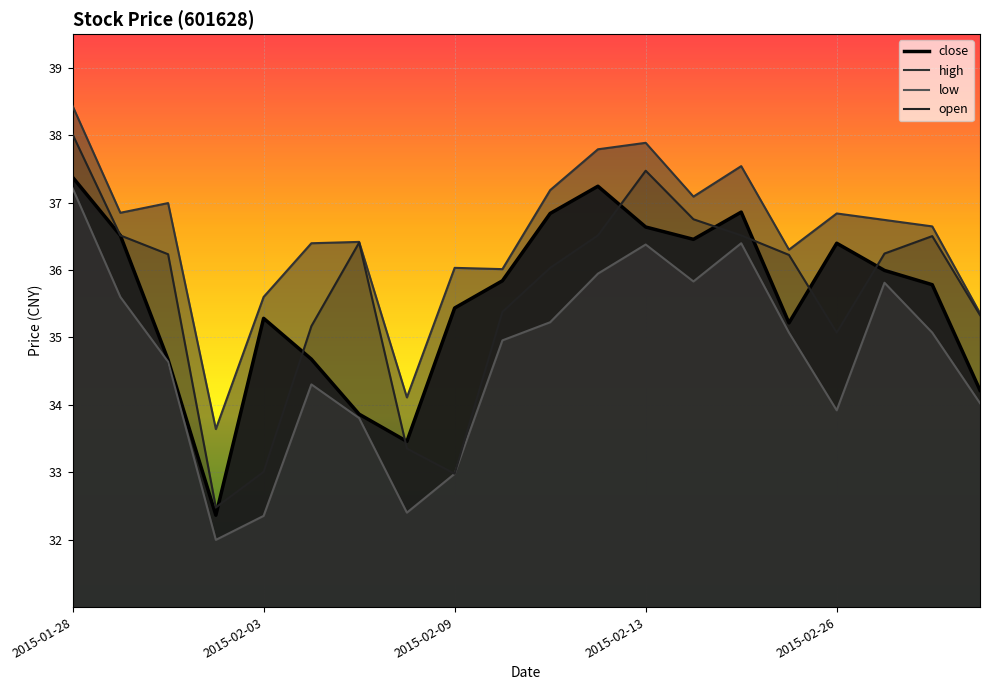

True or false: high and open cross at least once.

False